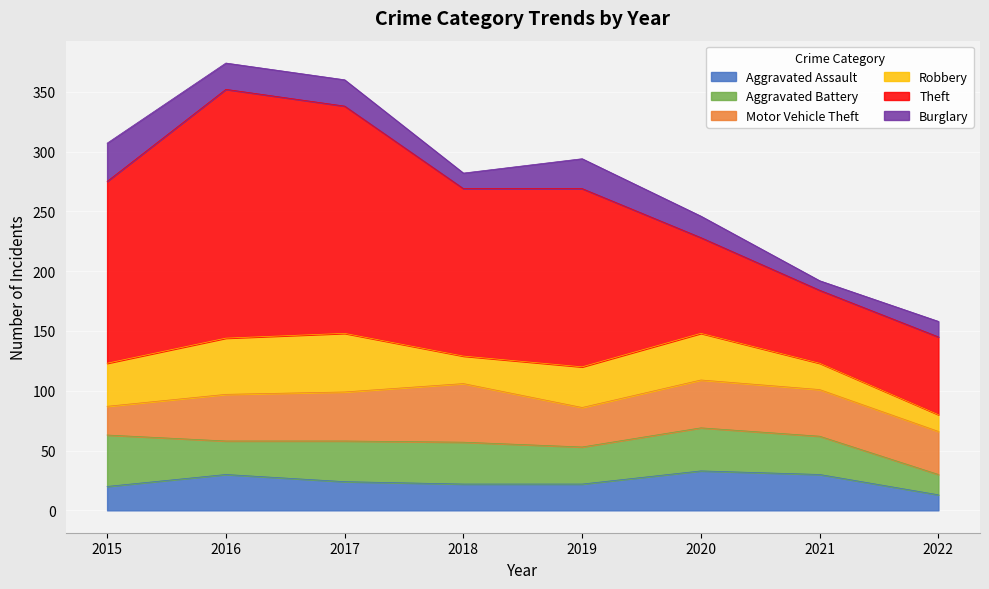

What is the sum of all Theft values?

1045